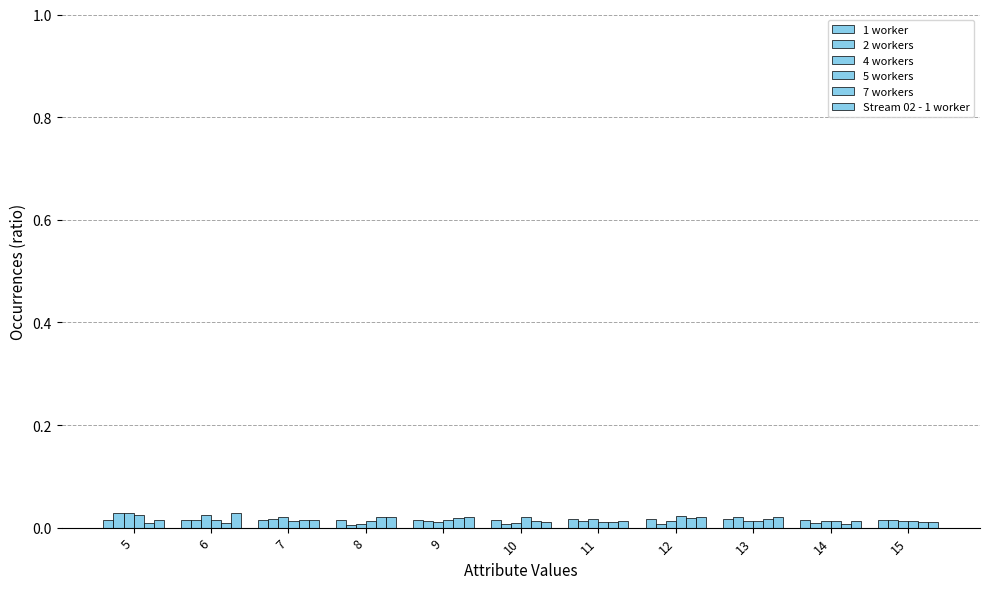

How many groups of bars are there?

11